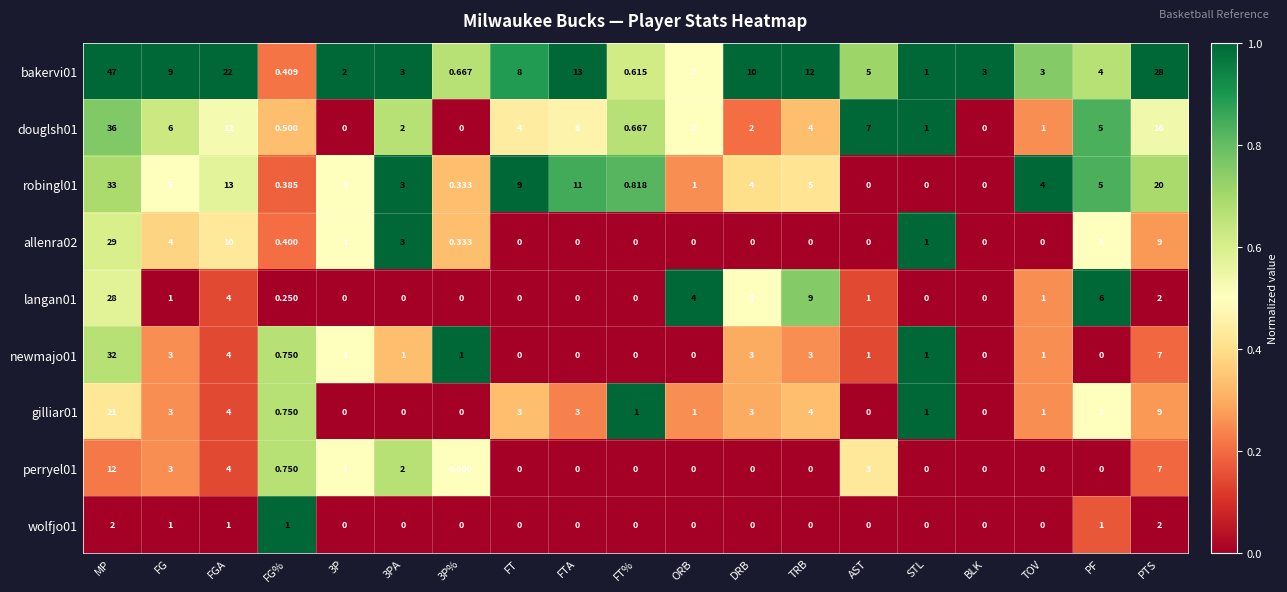

At which category is the sum across all series the highest?

MP